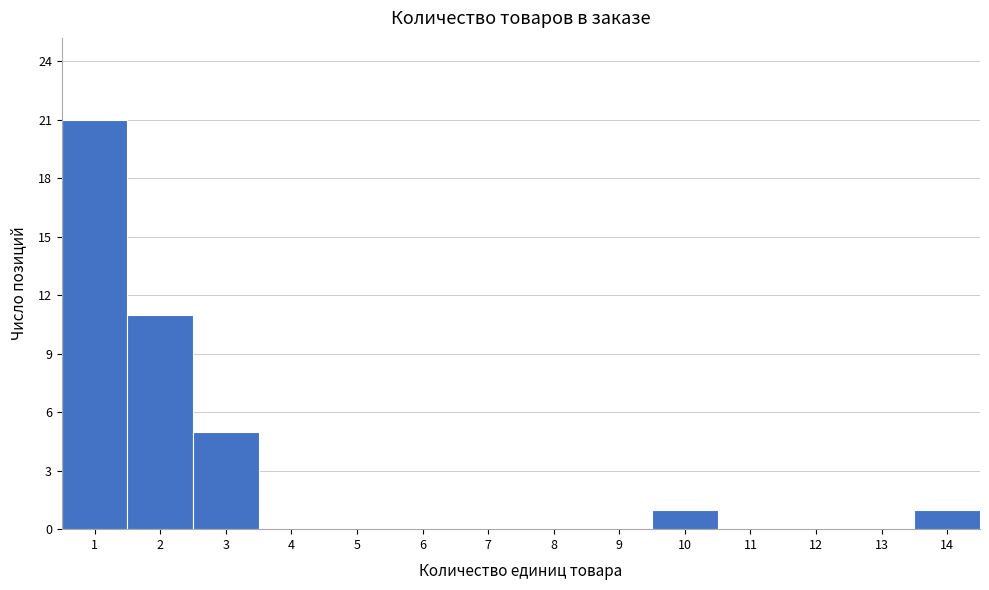

Reading left to right, list every bar in this chart as the range it spans on the x-axis followed by its height. The values are not printed on the chart, so give them approximately, as read against the axis.

0.5 to 1.5: 21
1.5 to 2.5: 11
2.5 to 3.5: 5
3.5 to 4.5: 0
4.5 to 5.5: 0
5.5 to 6.5: 0
6.5 to 7.5: 0
7.5 to 8.5: 0
8.5 to 9.5: 0
9.5 to 10.5: 1
10.5 to 11.5: 0
11.5 to 12.5: 0
12.5 to 13.5: 0
13.5 to 14.5: 1